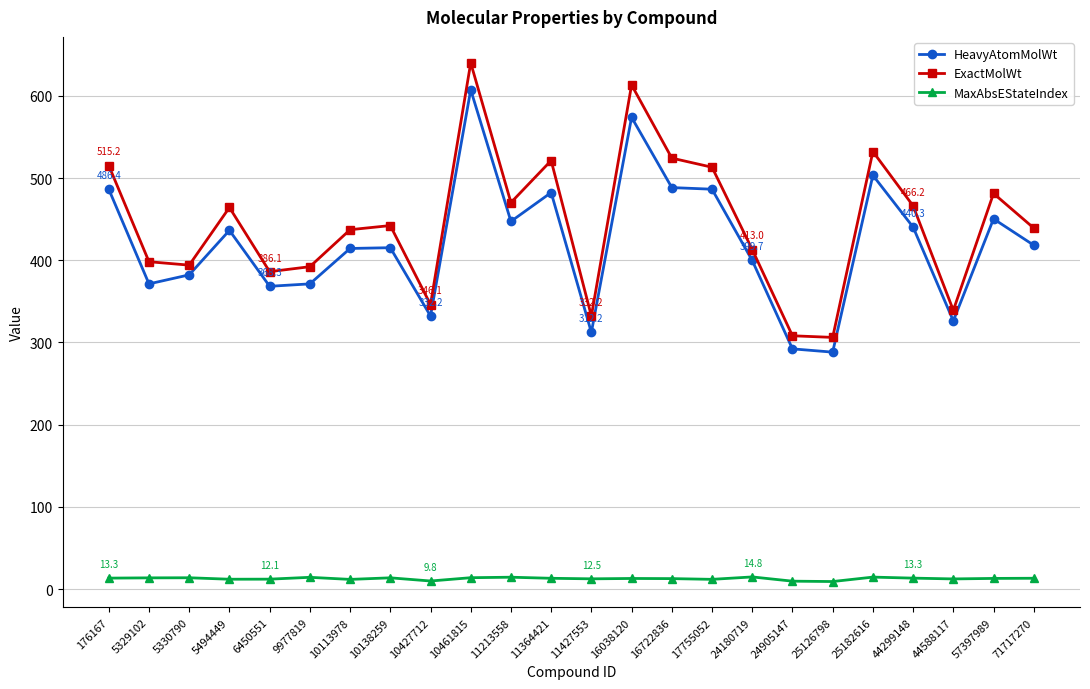

What is the difference between the highest and lowest values at 25182616?

517.7